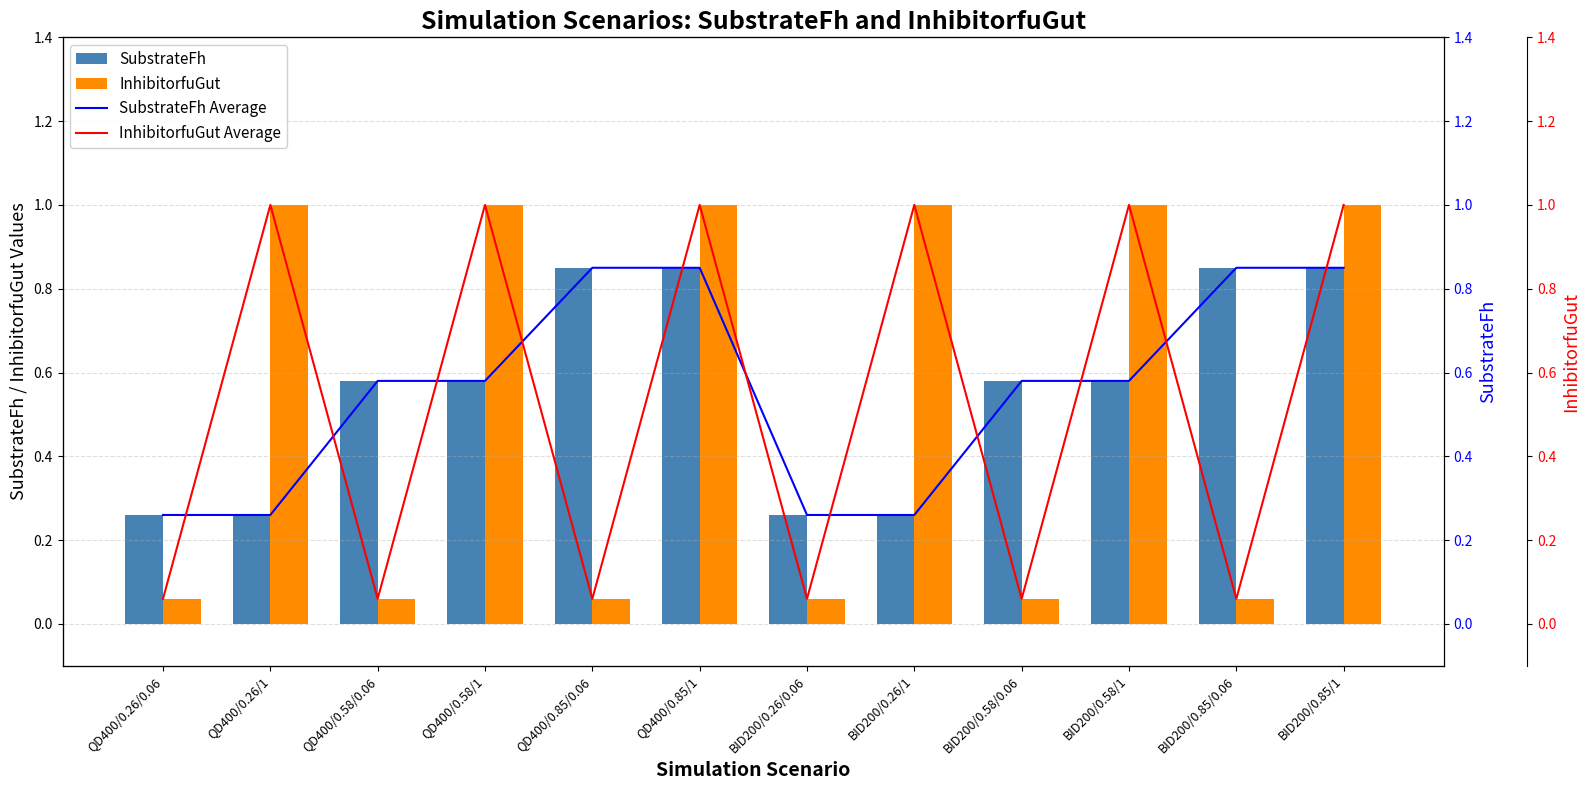

What is the approximate value of InhibitorfuGut Average at QD400/0.26/1?

1.0